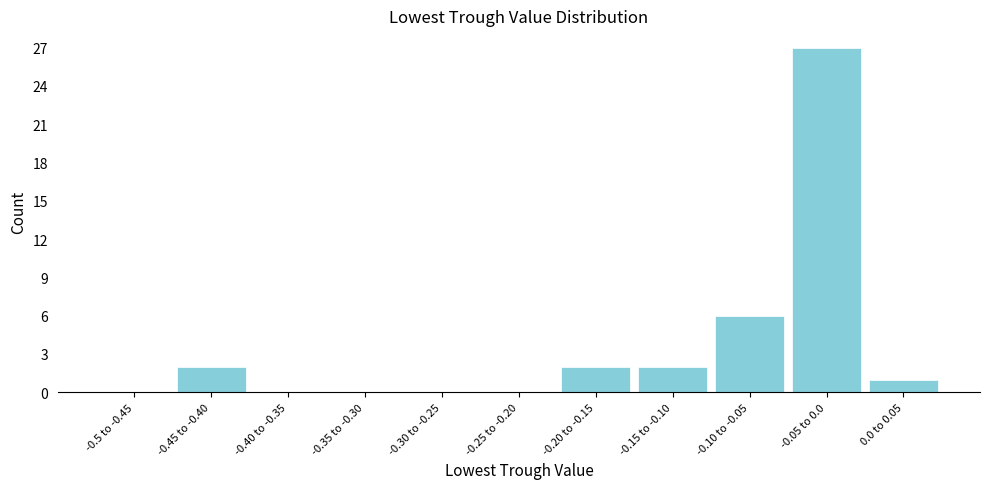

Reading right to left, transcribe all the data shown in this chart.

0.0 to 0.05=1	-0.05 to 0.0=27	-0.10 to -0.05=6	-0.15 to -0.10=2	-0.20 to -0.15=2	-0.25 to -0.20=0	-0.30 to -0.25=0	-0.35 to -0.30=0	-0.40 to -0.35=0	-0.45 to -0.40=2	-0.5 to -0.45=0